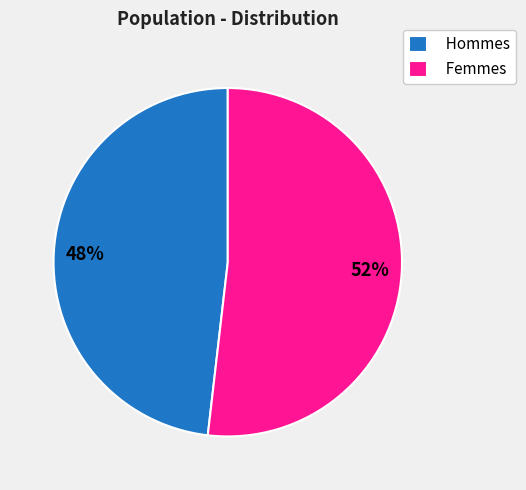

Approximately how many times larger is the value at Femmes compared to Hommes?

1.1